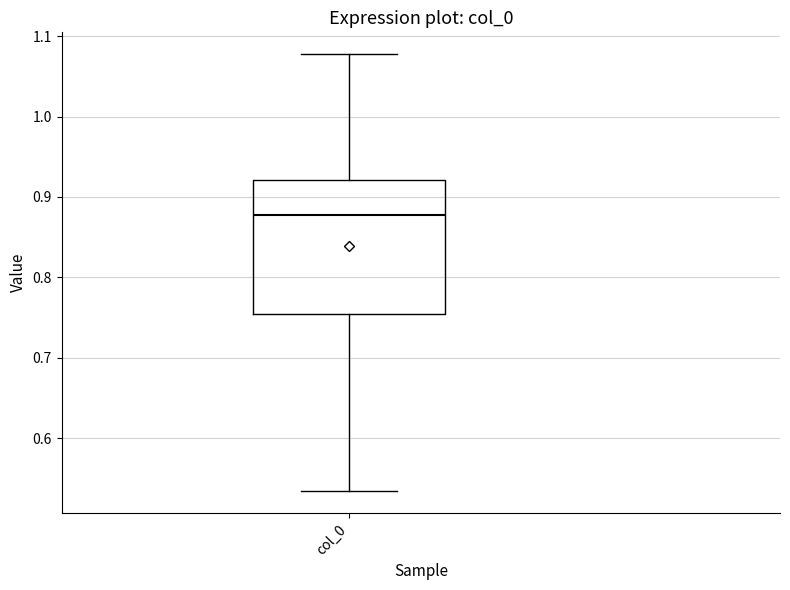

Read this box plot against the y-axis: the position of the median line, the range covered by the box, and the ends of both whiskers. The values are not printed on the chart, so give them approximately, as read against the axis.

median 0.88, box 0.75 to 0.92, whiskers 0.53 to 1.08